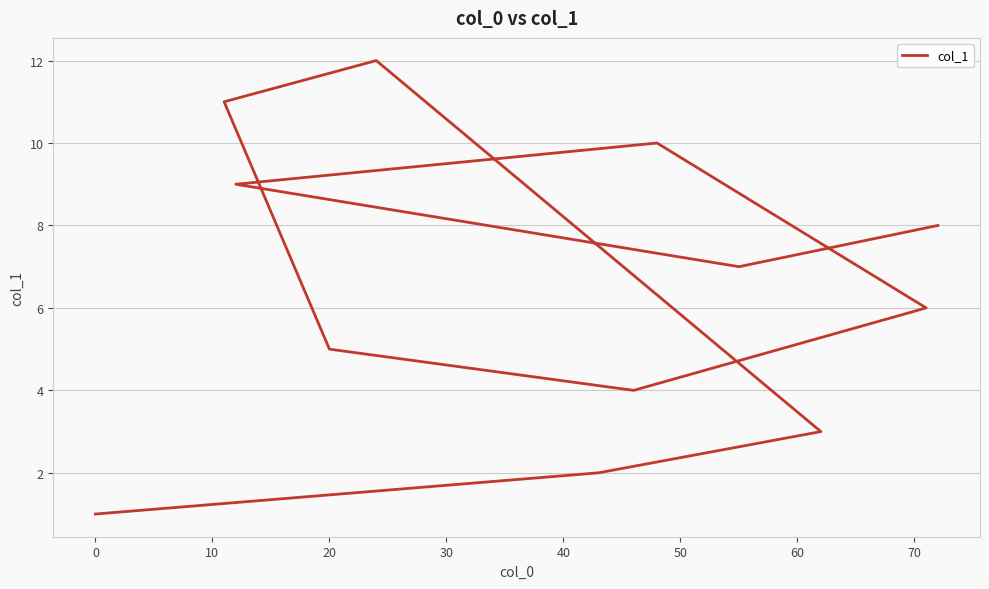

How many values are below 7?

6